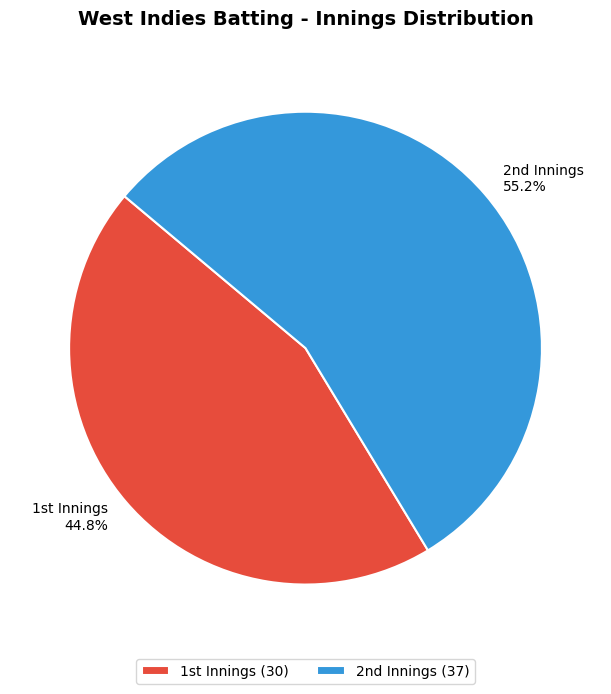

Is there any slice that represents more than half of the pie?

Yes